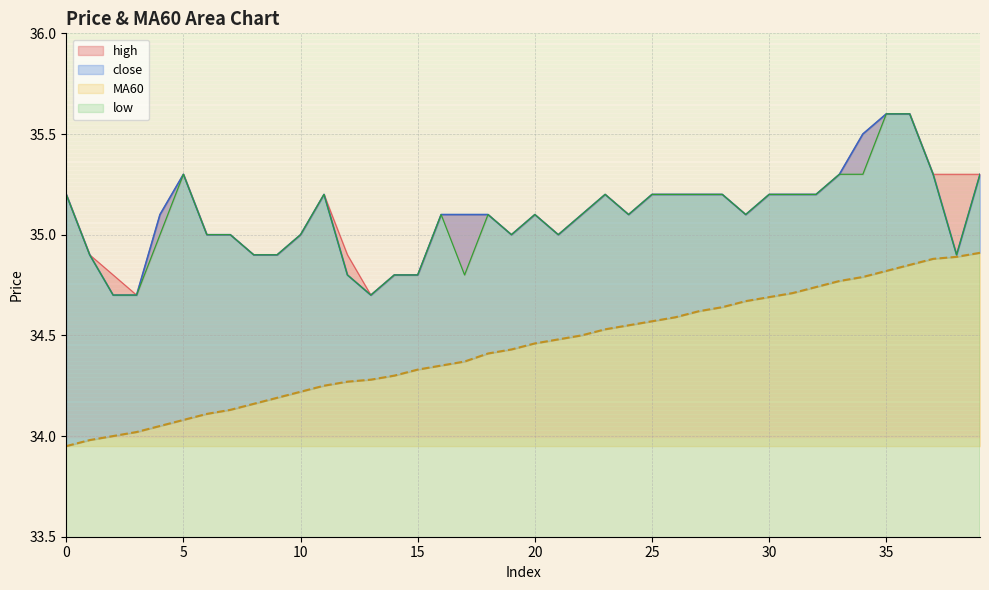

What is the sum of the MA60 values at 5 and 2?

68.1